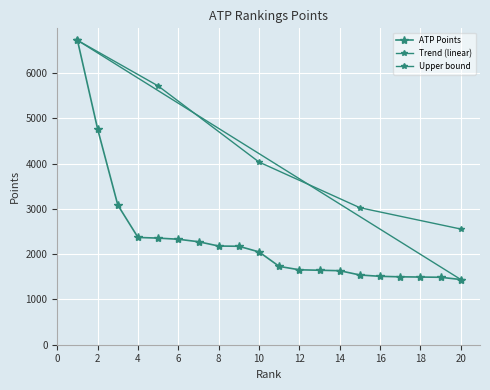

Does the chart display data point markers on the line(s)?

Yes